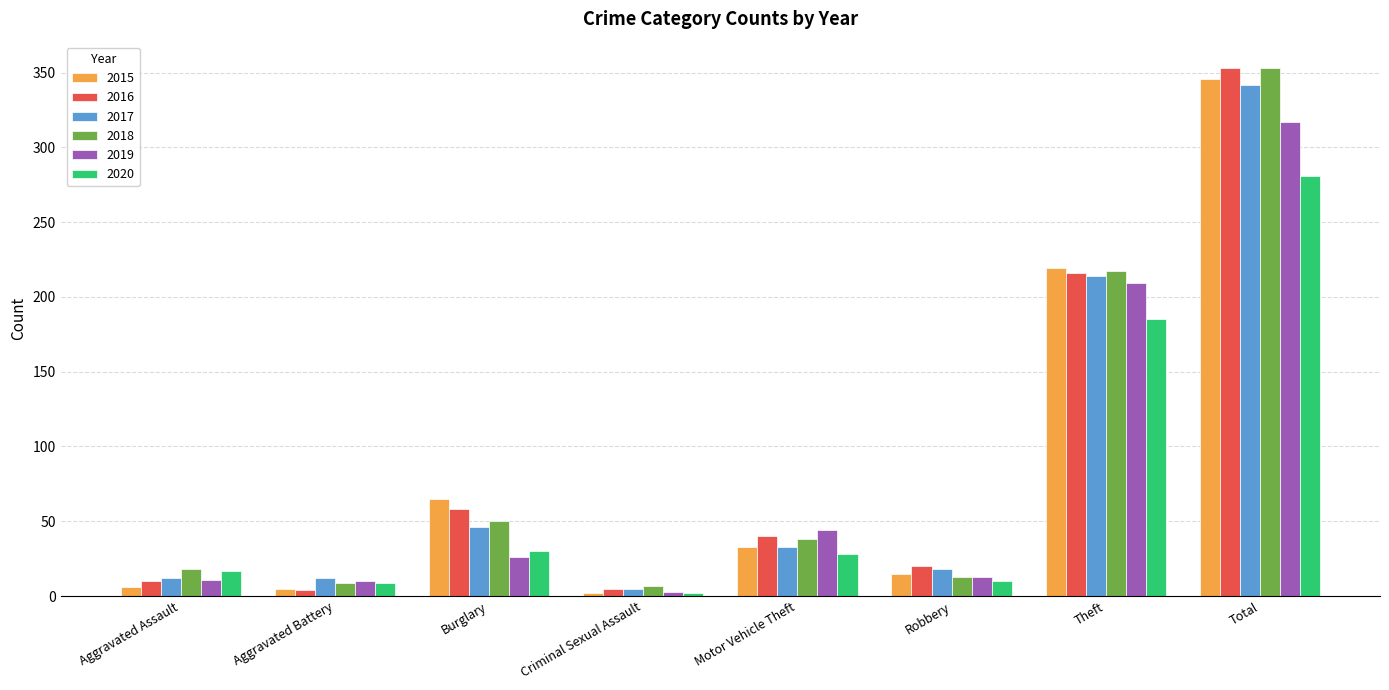

How many data points in 2017 are less than 33?

4